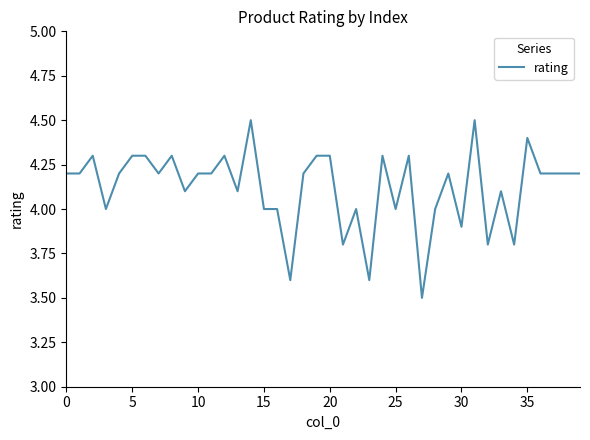

What is the difference between the maximum and minimum values?

1.0